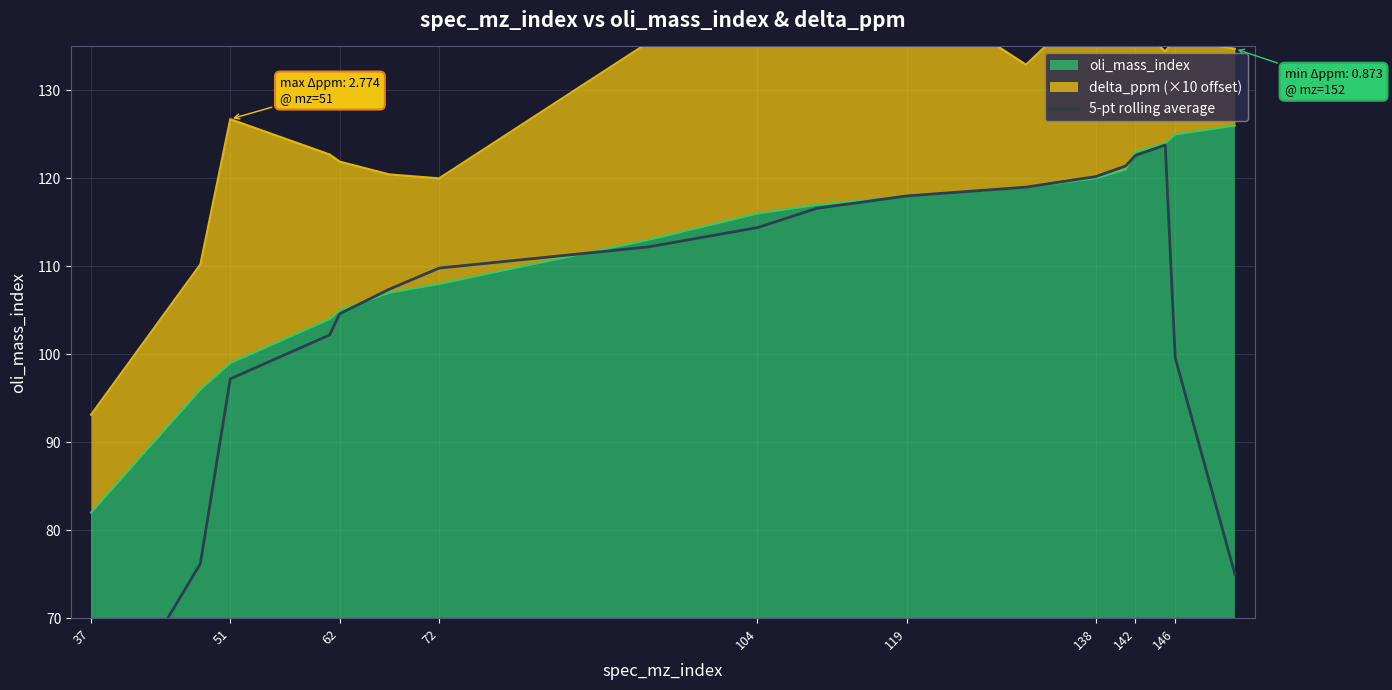

The value of oli_mass_index at 51 is 99. True or false?

True